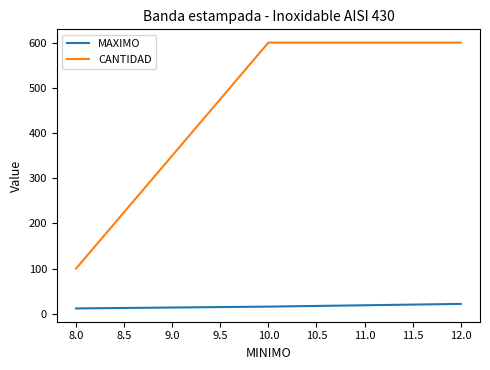

Reading left to right, extract all data points from this chart.

MAXIMO: 12	16	22
CANTIDAD: 100	600	600